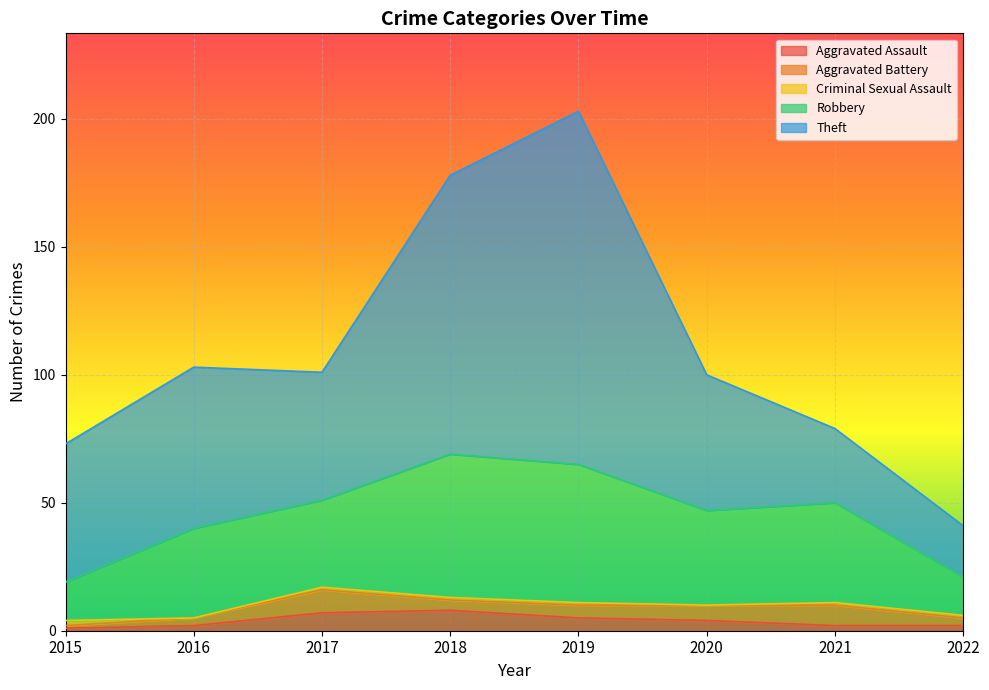

How many lines are shown in the chart?

5